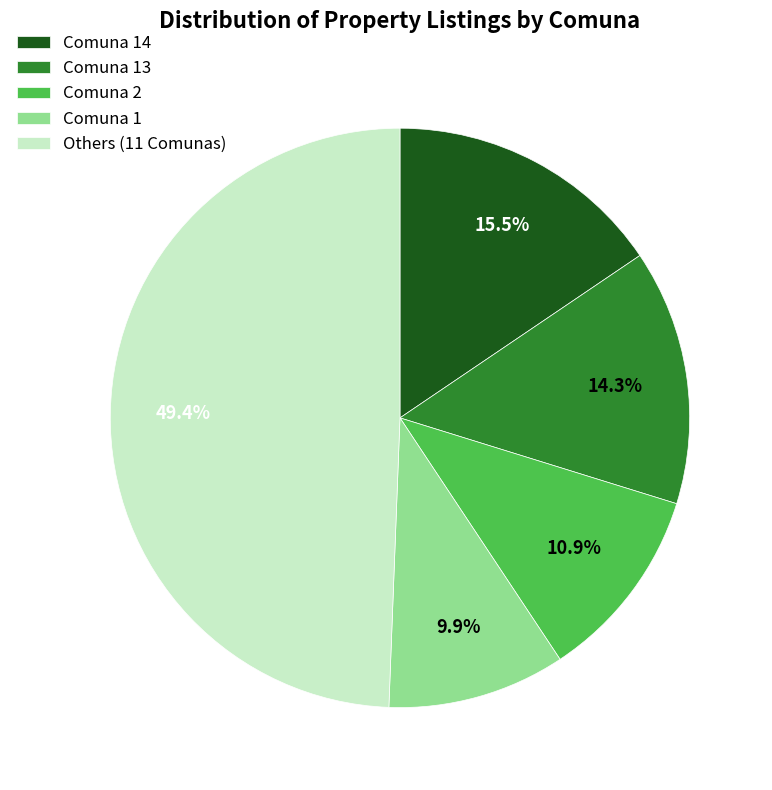

To the nearest percent, what is the difference between the Comuna 14 and Comuna 13 slice percentages?

1%